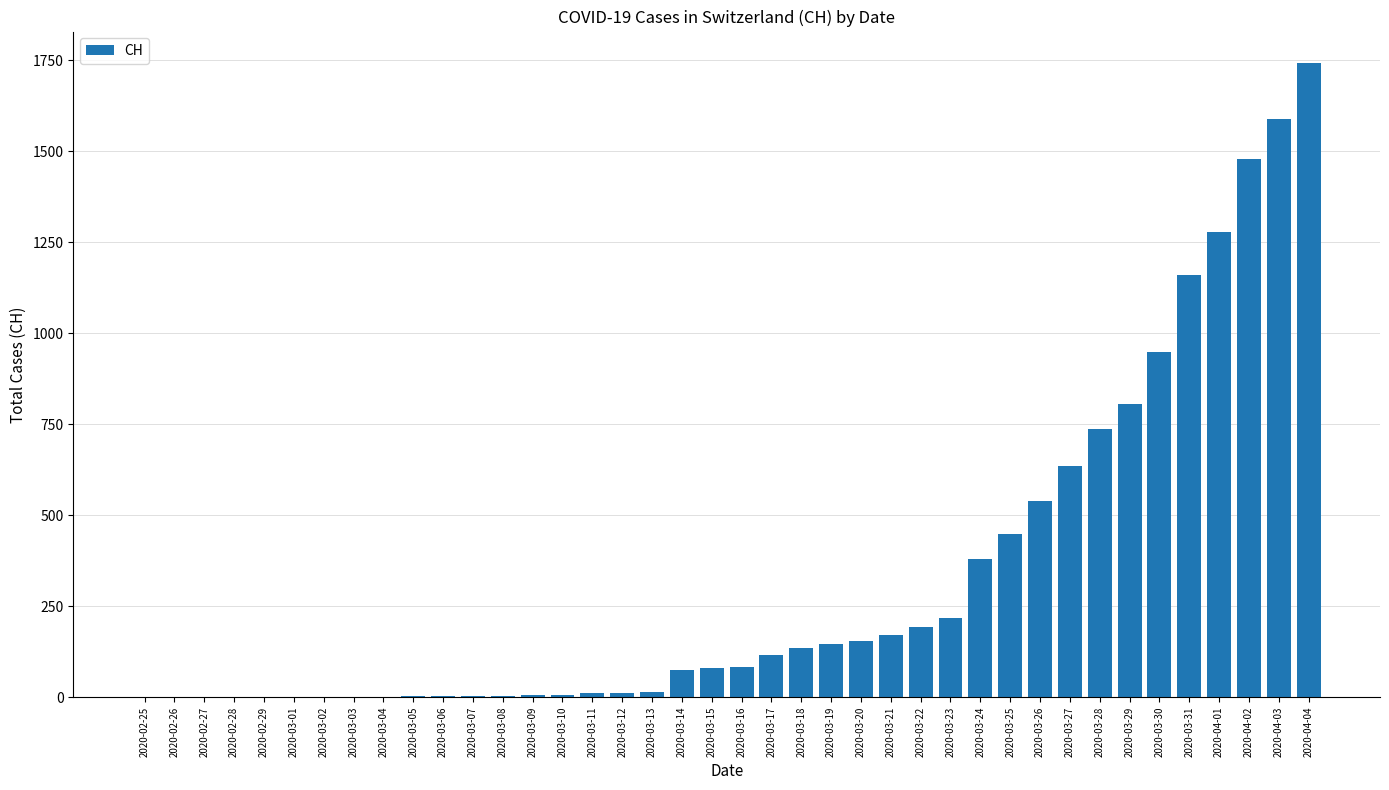

Between 2020-03-24 and 2020-03-04, which is larger?

2020-03-24